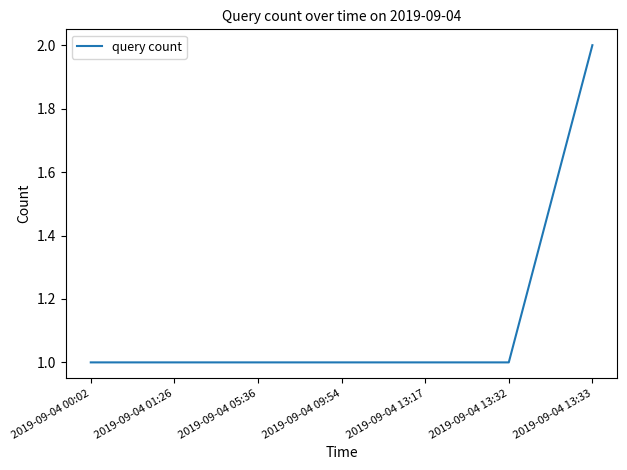

What position from the right is 2019-09-04 05:36?

5